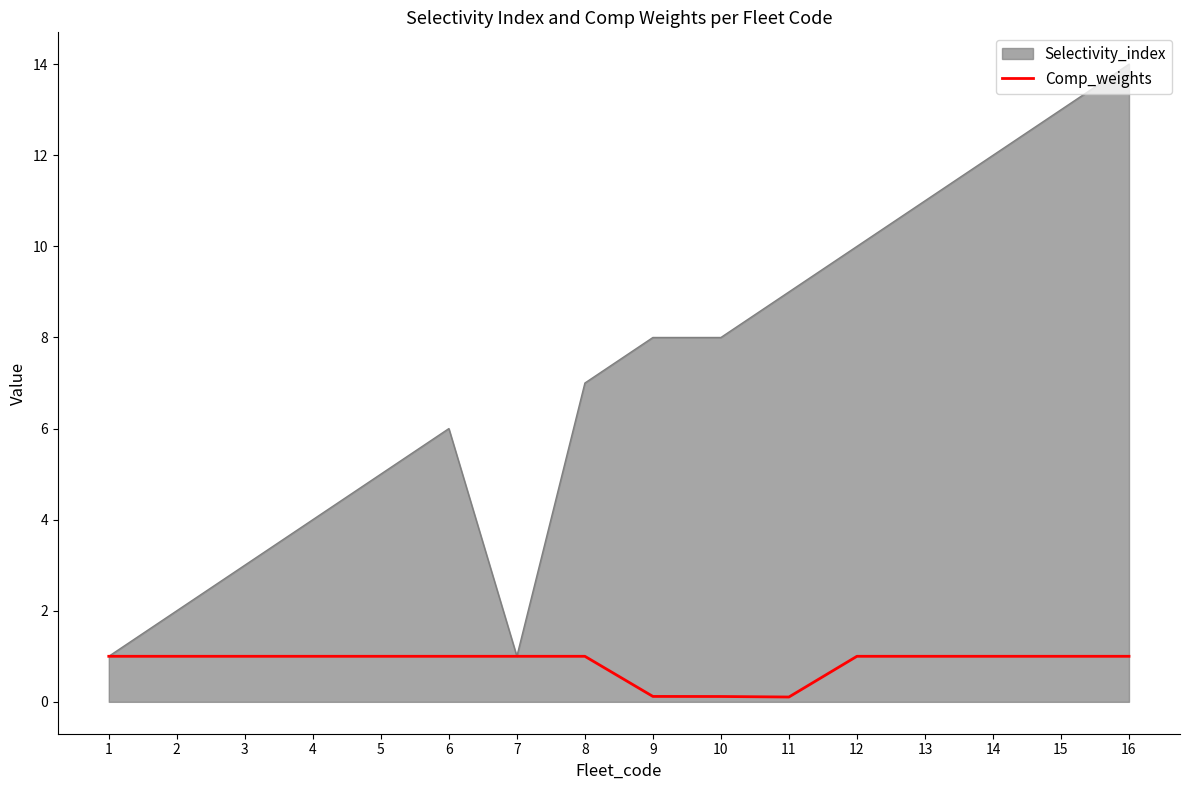

The chart shows a value of 0.1 at 9. True or false?

True